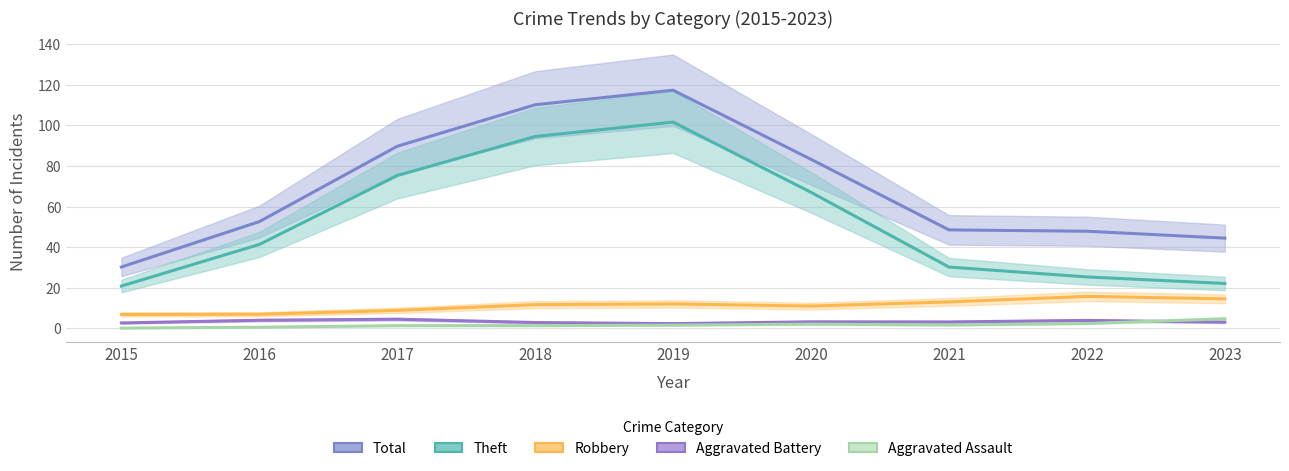

Where is the first local maximum for Robbery?

2019